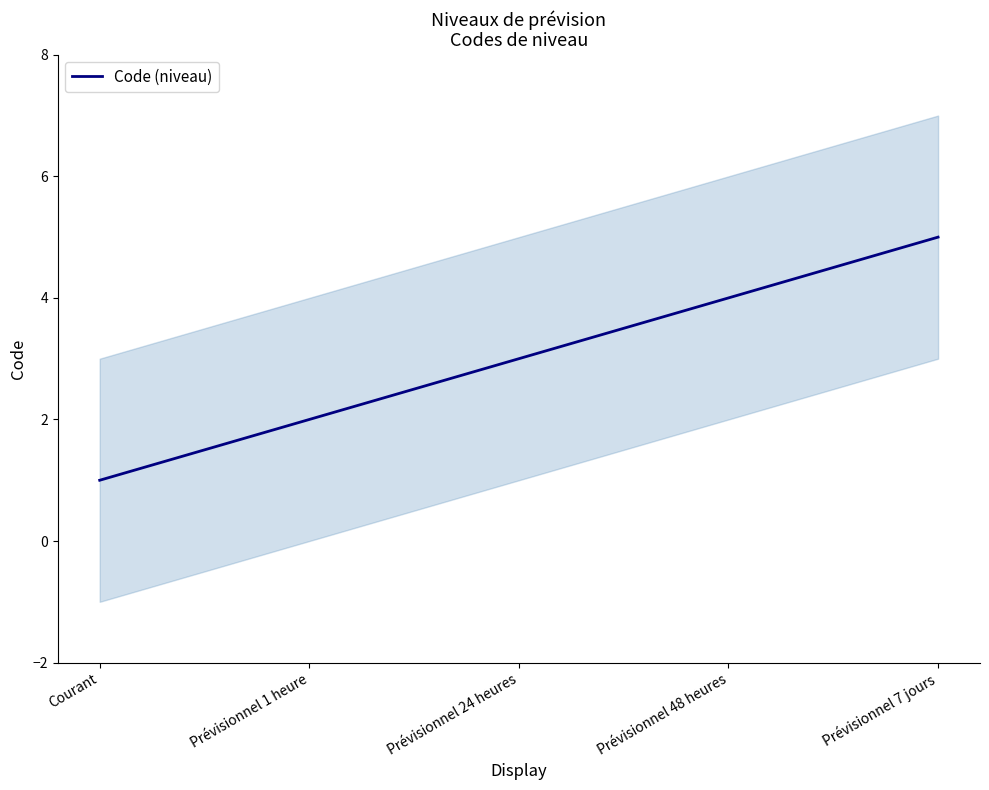

True or false: the data shows 1 at Courant.

True